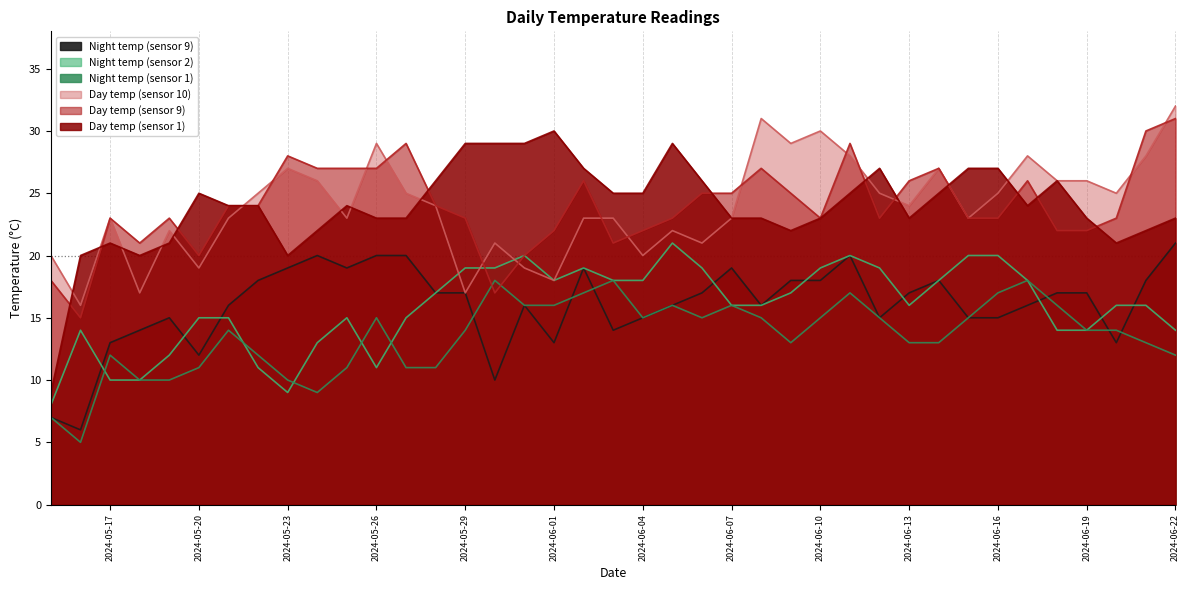

What is the sum of all night1 values?

529